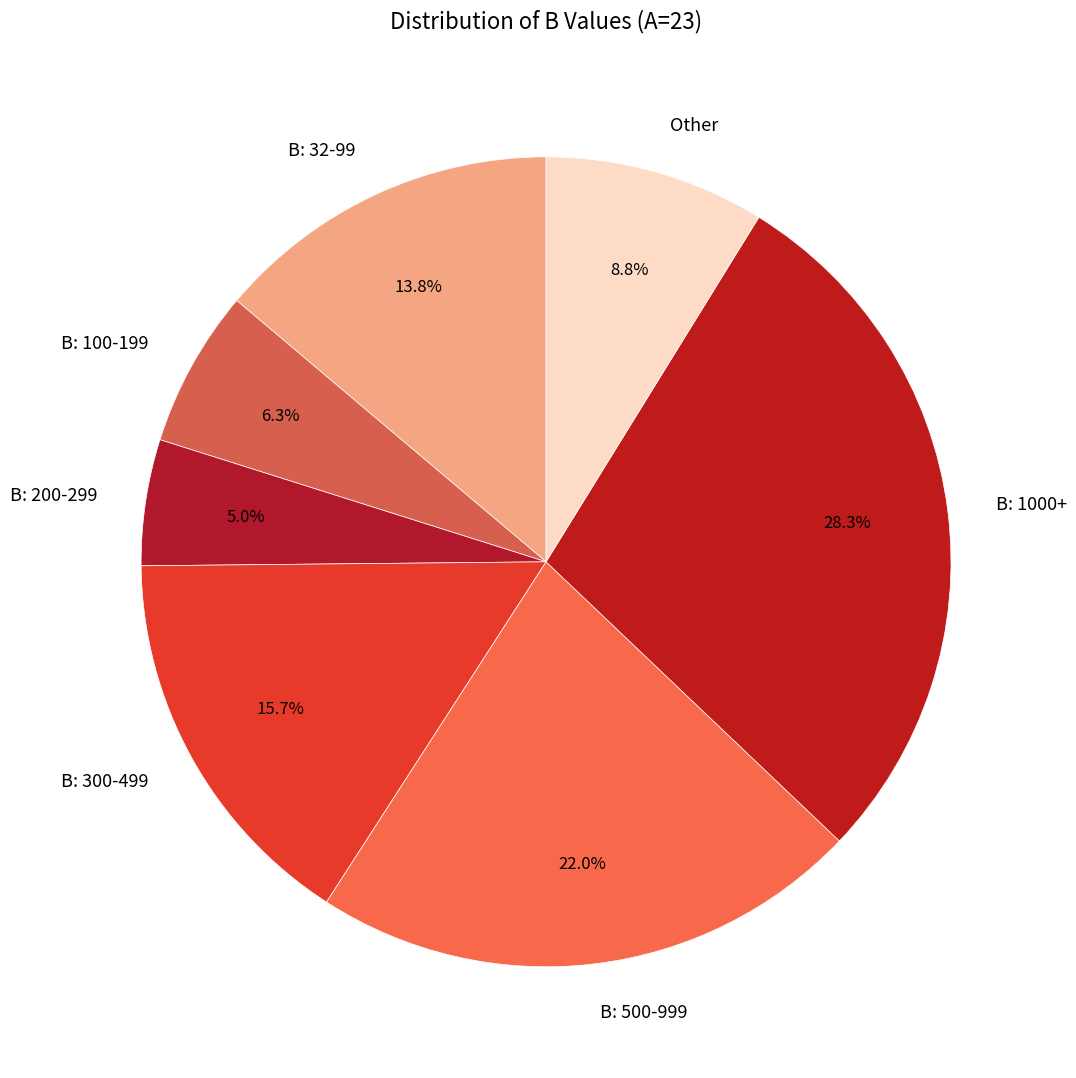

What portion of the pie excludes B: 32-99?

86.2%